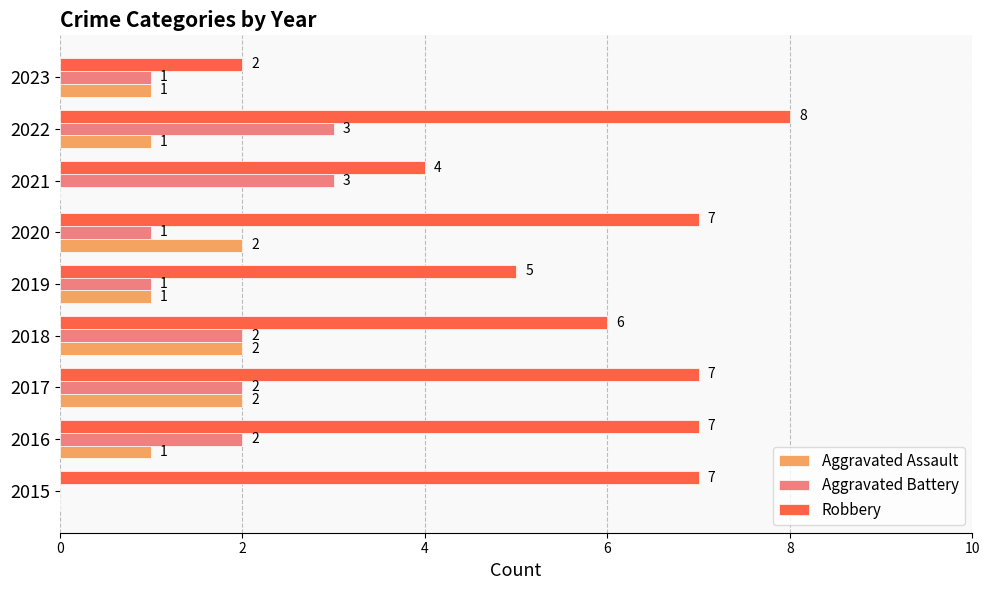

How many Aggravated Battery values are between 1 and 2?

6